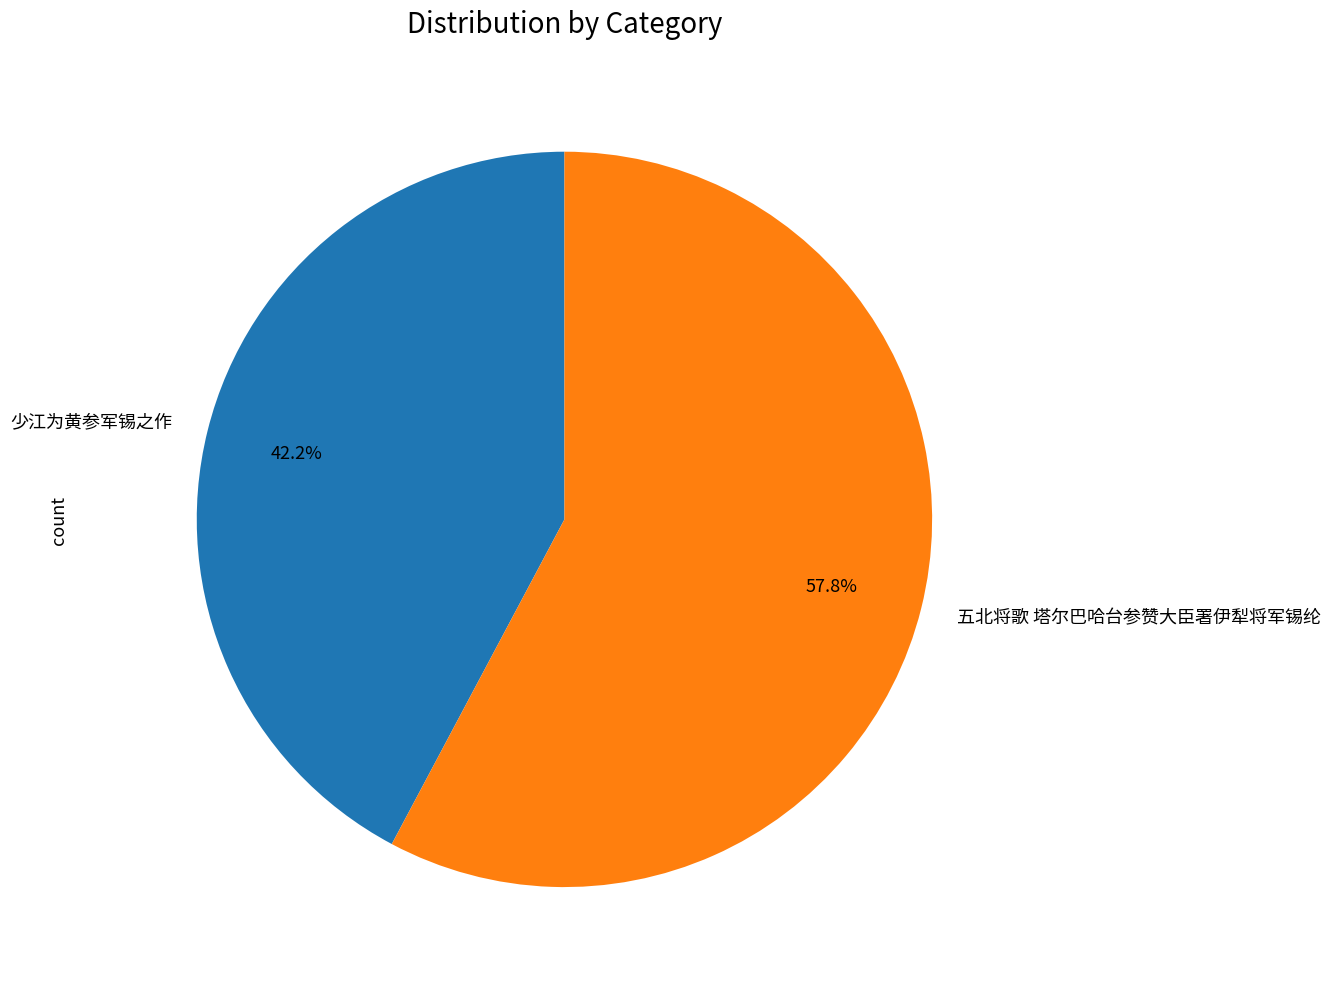

Does 五北将歌 塔尔巴哈台参赞大臣署伊犁将军锡纶 represent more than half of the total?

Yes